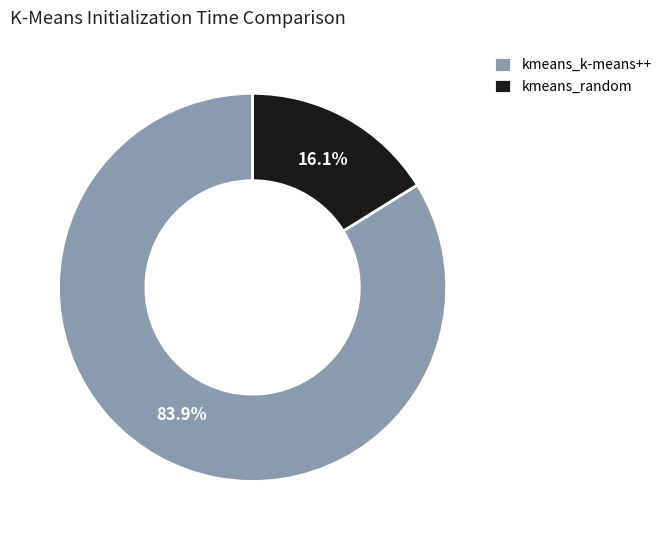

To the nearest percent, what is the average slice percentage?

50%